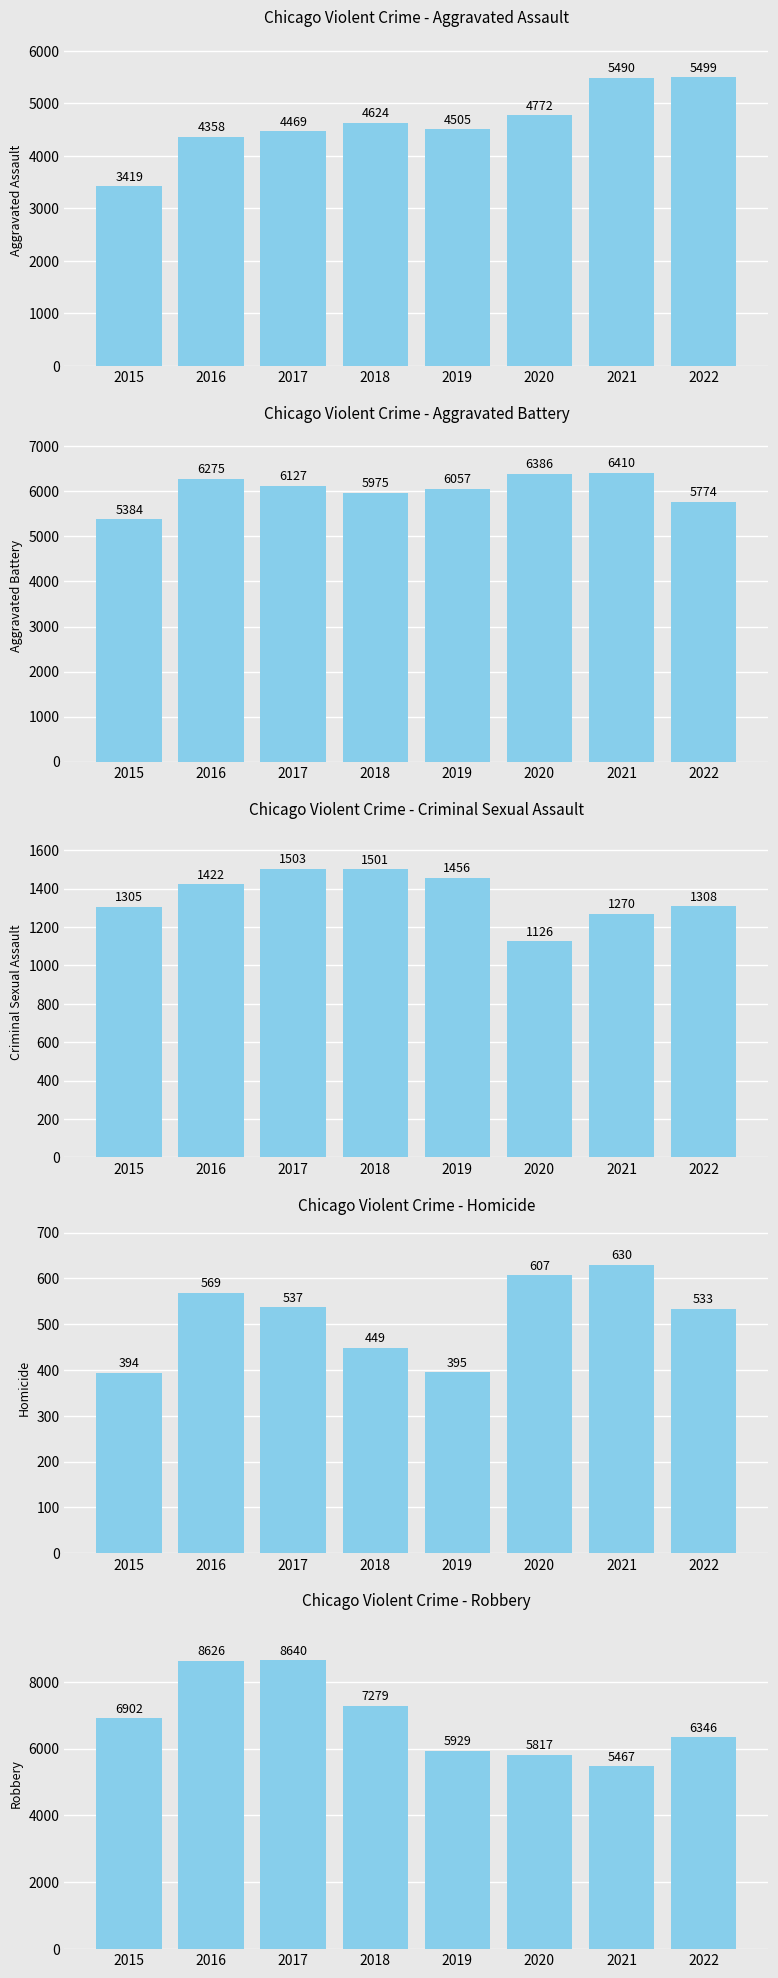

How many data points in Aggravated Assault are above 4624?

3